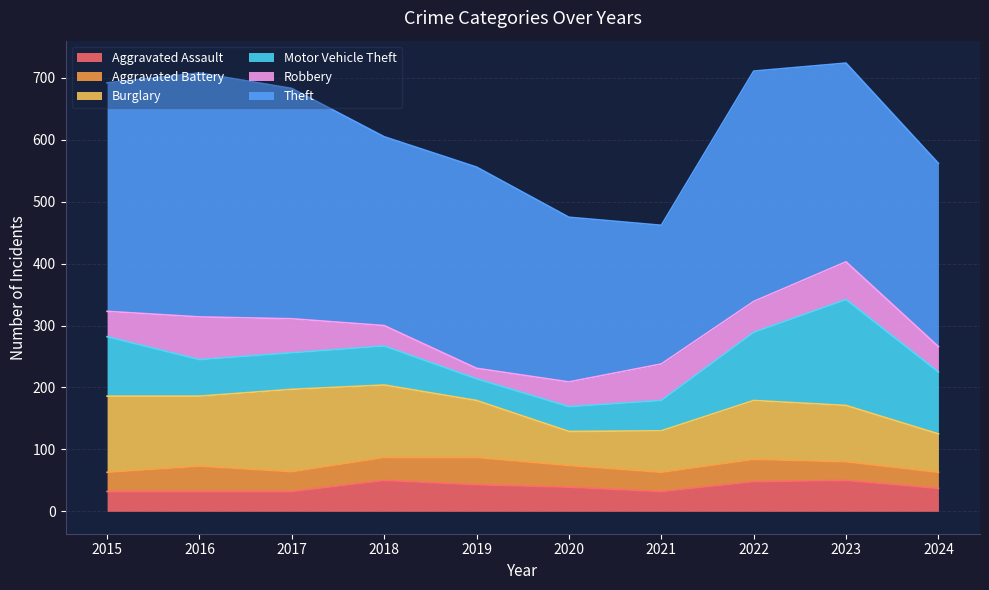

Is it true that Motor Vehicle Theft equals 158 at 2022?

False